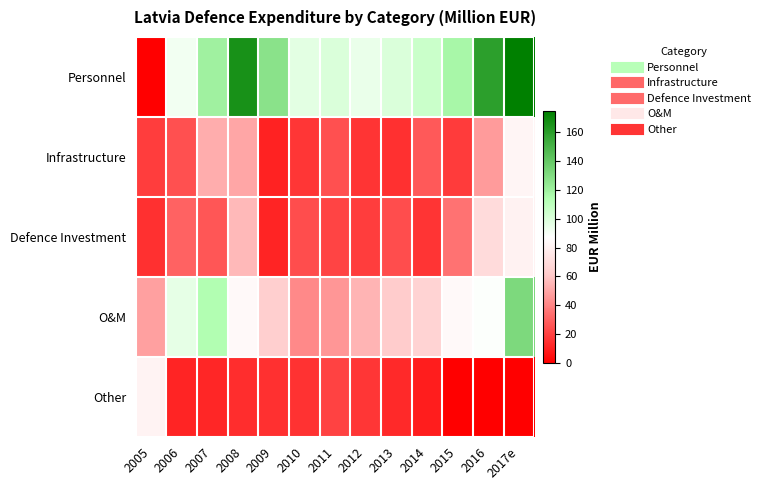

Reading left to right, extract all data points from this chart.

Personnel: 2005=0.0	2006=91.6	2007=120.0	2008=166.2	2009=127.6	2010=96.8	2011=100.3	2012=94.8	2013=100.4	2014=105.7	2015=116.9	2016=159.8	2017e=175.2
Infrastructure: 2005=18.6	2006=24.0	2007=52.3	2008=50.4	2009=10.5	2010=16.6	2011=24.0	2012=15.9	2013=15.0	2014=26.7	2015=18.0	2016=46.7	2017e=82.6
Defence Investment: 2005=14.5	2006=29.9	2007=26.5	2008=55.5	2009=11.4	2010=23.9	2011=21.0	2012=18.7	2013=23.4	2014=16.3	2015=34.5	2016=69.4	2017e=81.0
O&M: 2005=48.1	2006=96.1	2007=113.7	2008=84.5	2009=63.5	2010=41.6	2011=45.2	2012=54.3	2013=62.0	2014=65.0	2015=84.7	2016=88.3	2017e=131.5
Other: 2005=81.7	2006=11.2	2007=11.8	2008=13.8	2009=14.4	2010=15.3	2011=19.9	2012=16.9	2013=12.7	2014=9.2	2015=0.0	2016=0.0	2017e=0.0